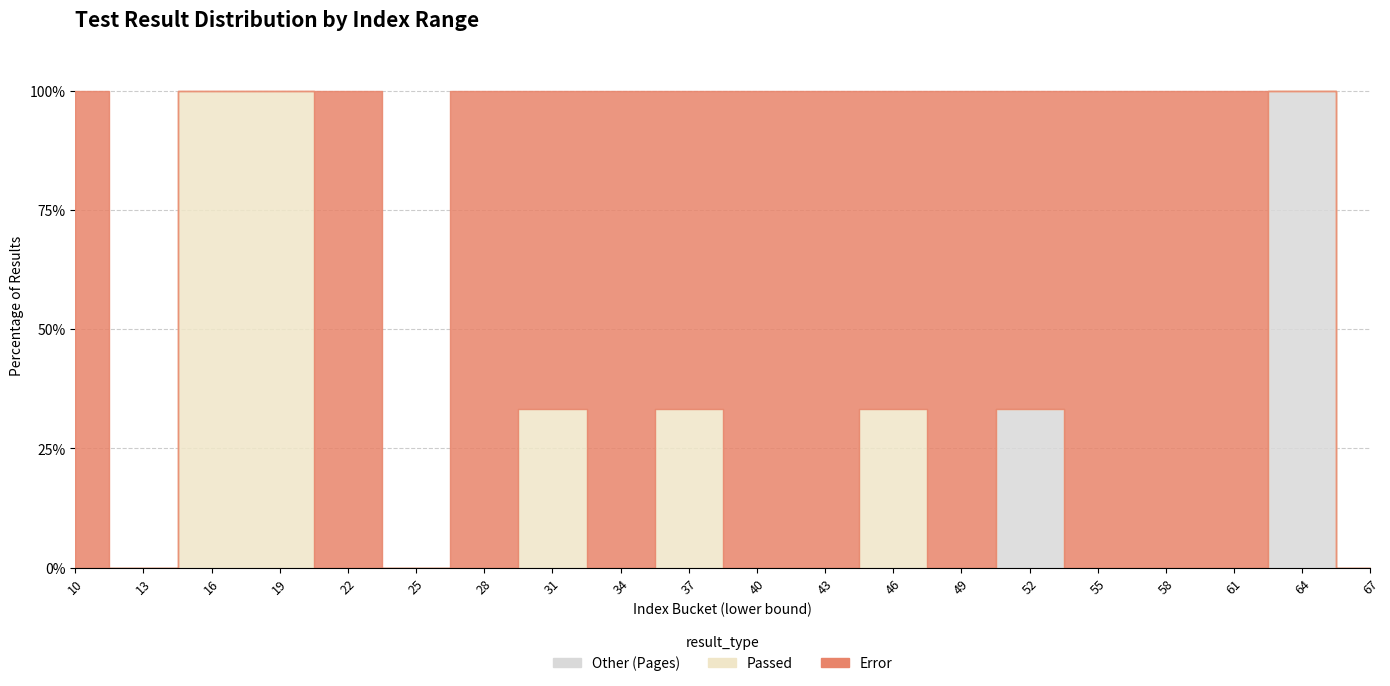

How many lines are shown in the chart?

3